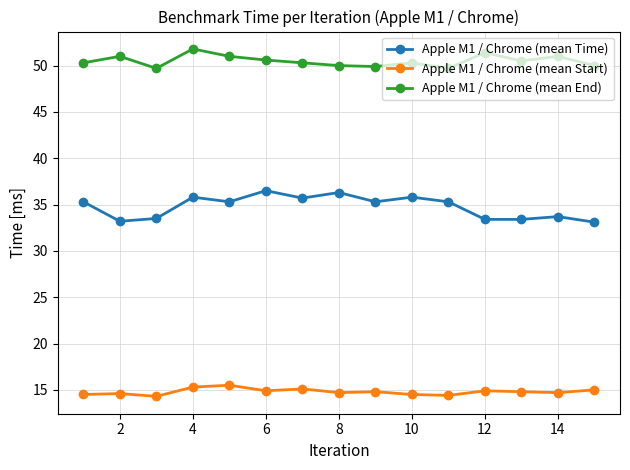

In Apple M1 / Chrome (mean End), how many points are higher than both neighbors (excluding endpoints)?

5